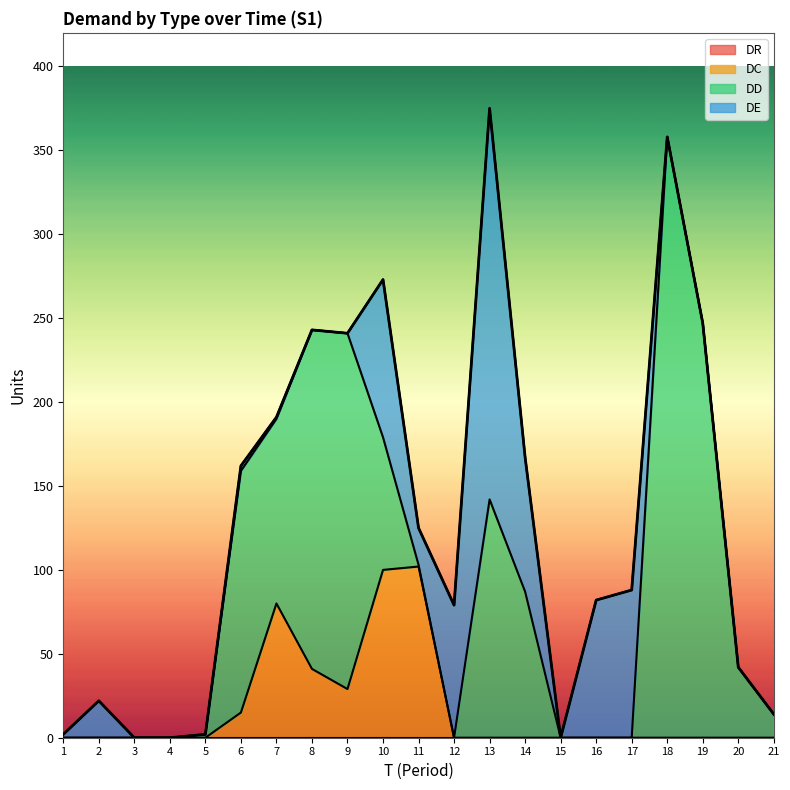

Between which two adjacent categories do DD and DC first intersect?

9 and 10